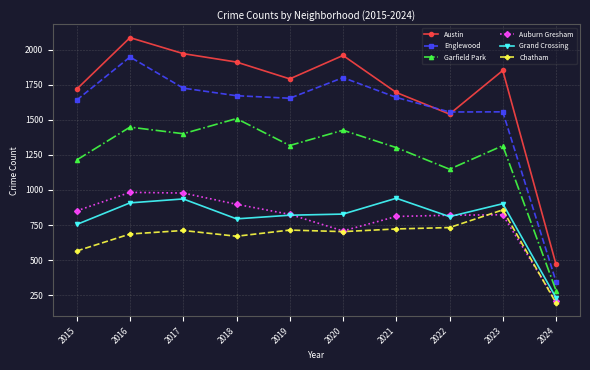

What is the smallest value displayed?

194